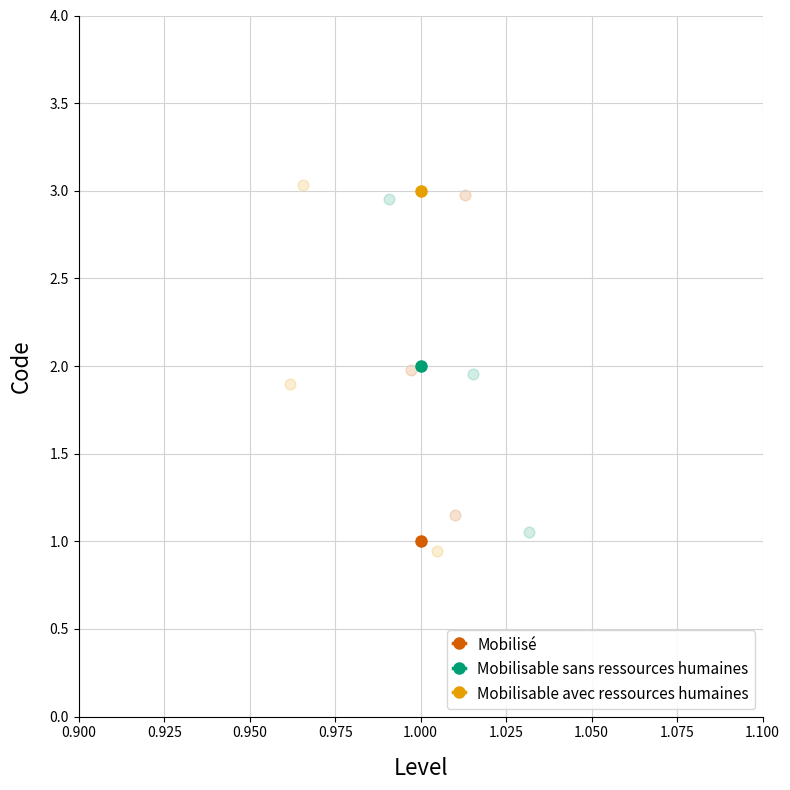

Between 1 and 1, which is larger?

1